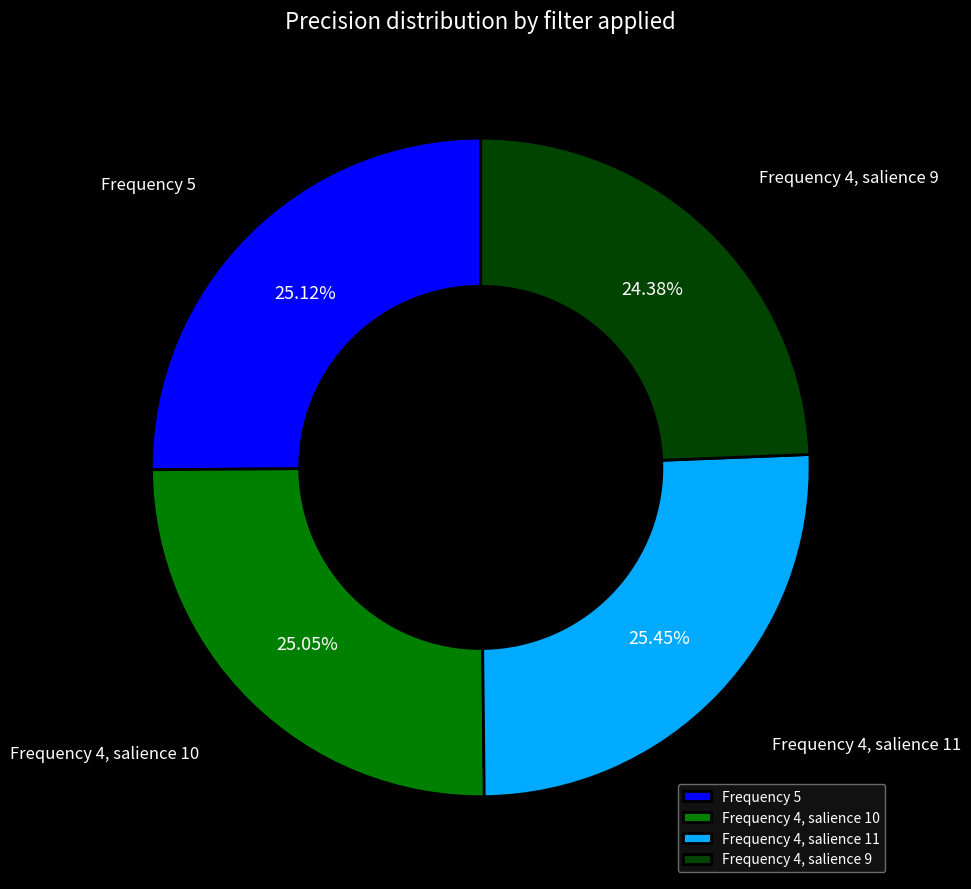

To the nearest percent, what percentage of the pie is Frequency 4, salience 11?

25%